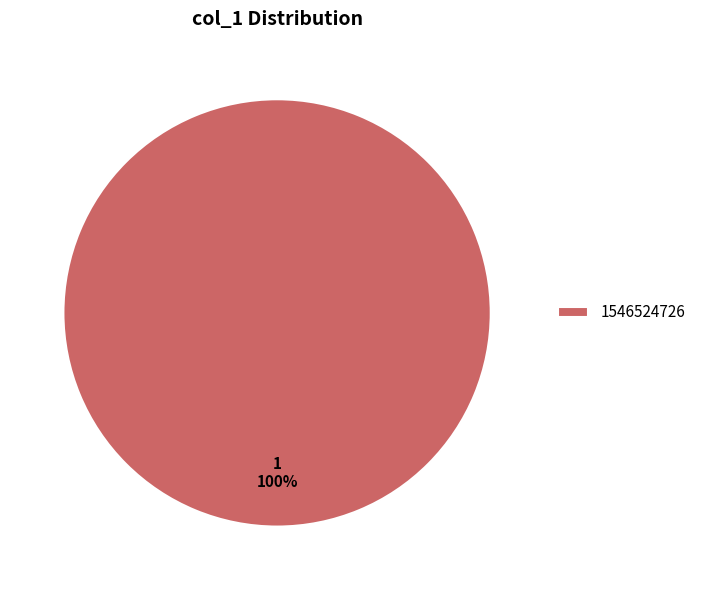

Count the number of slices in the pie.

1